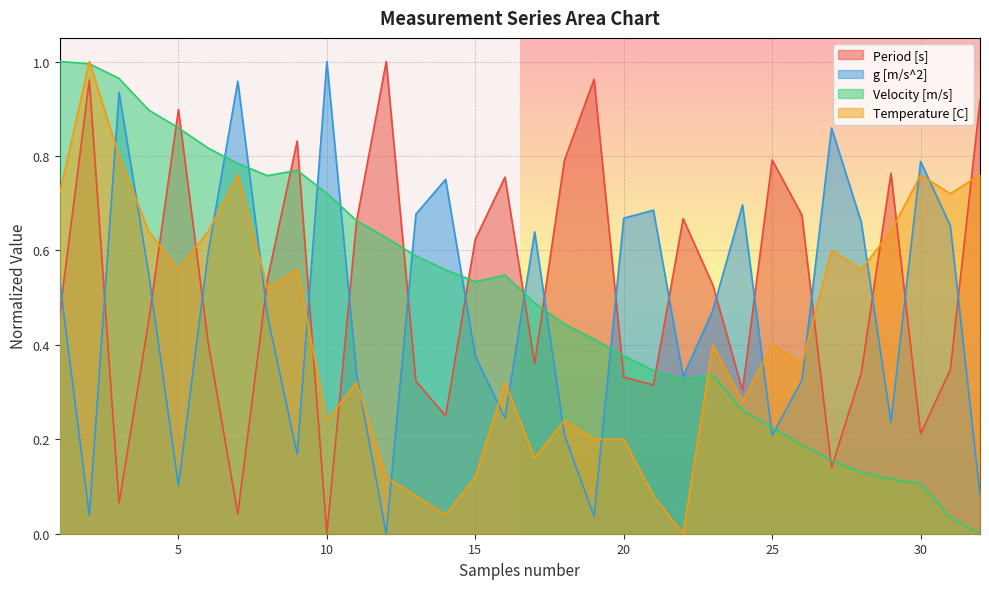

Which series has the largest total across all categories?

Period [s]